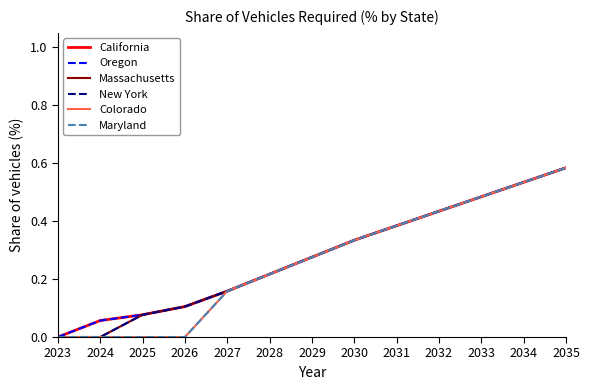

At which label is Massachusetts closest to 0?

2023